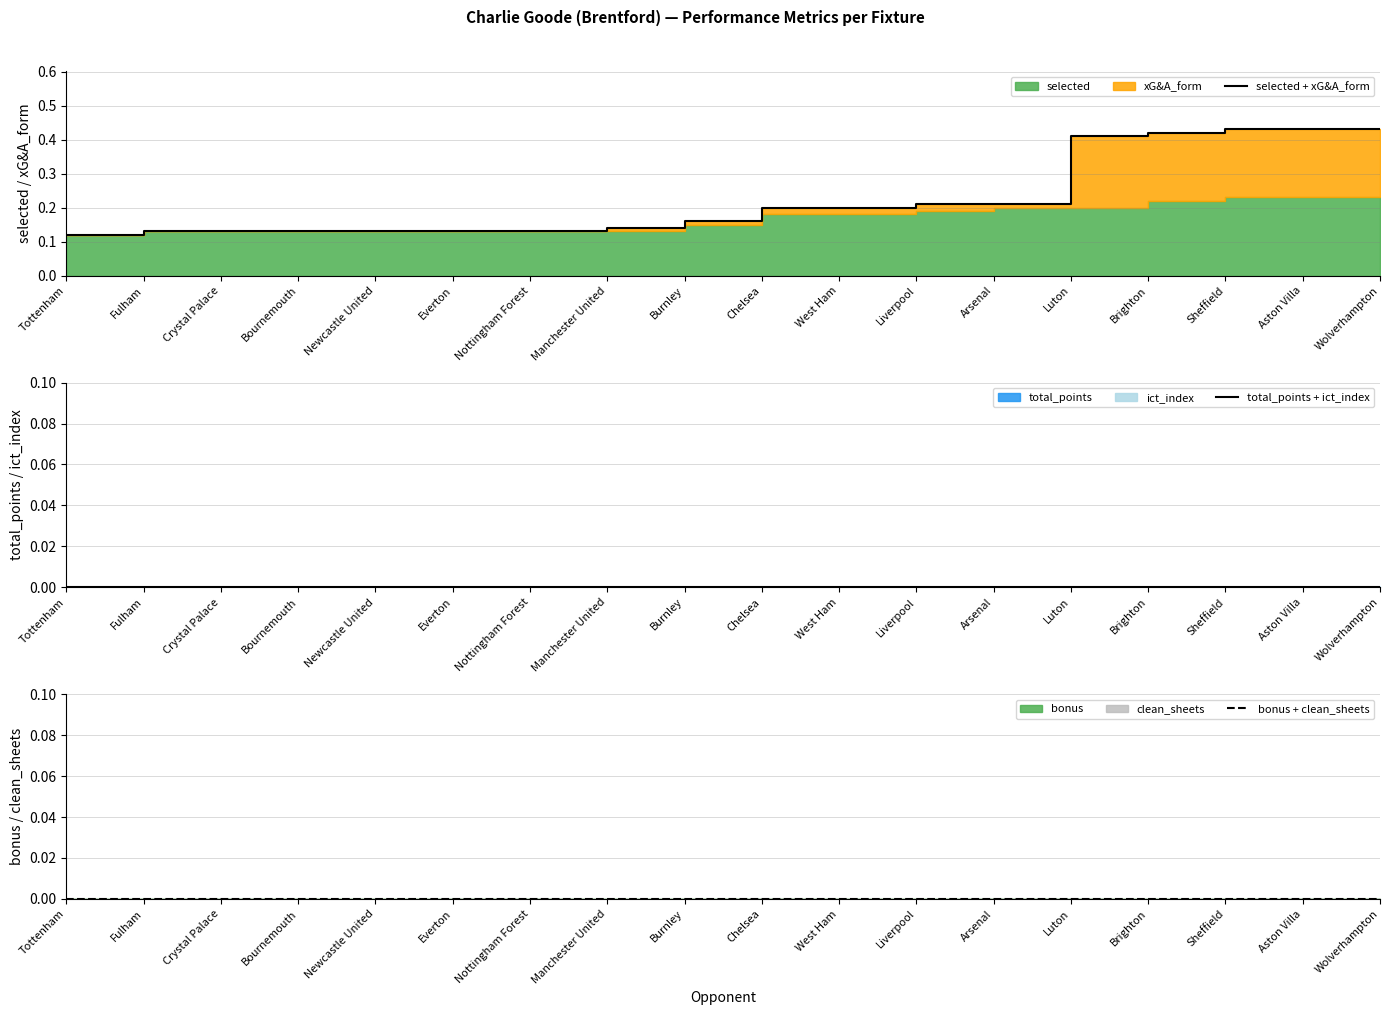

What is the value of the selected + xG&A_form point at the 5th from the left?

0.1